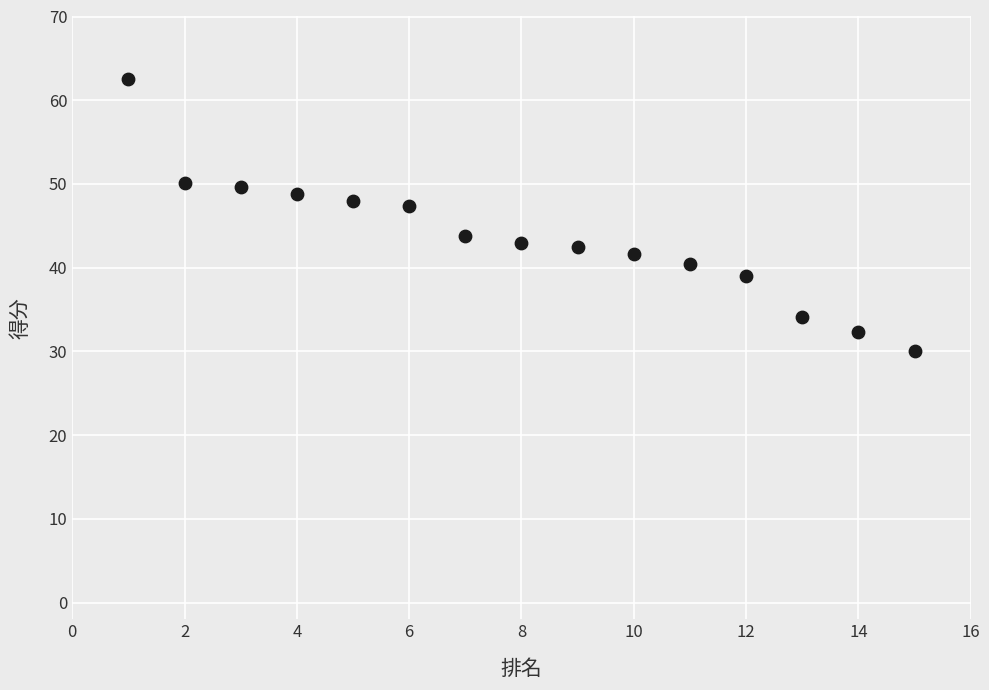

What is the range of Y values (max minus min)?

32.5